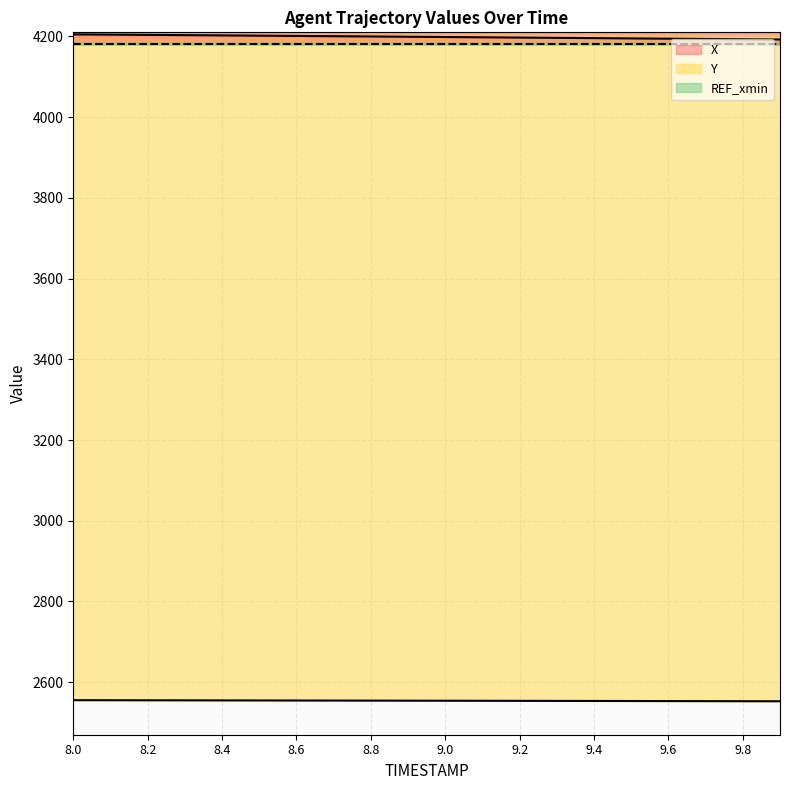

Rank the series by their average value, from highest to lowest.

X, Y